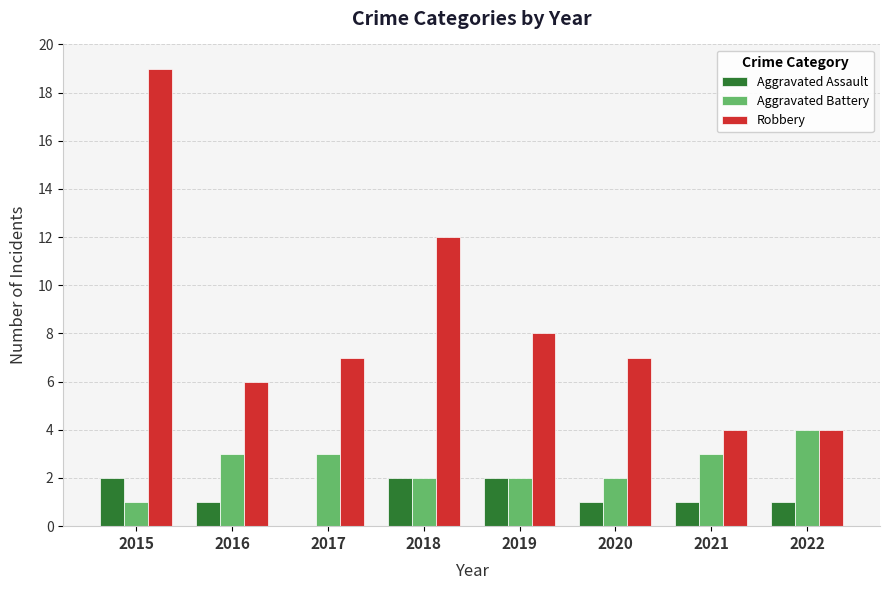

What is the greatest value displayed?

19